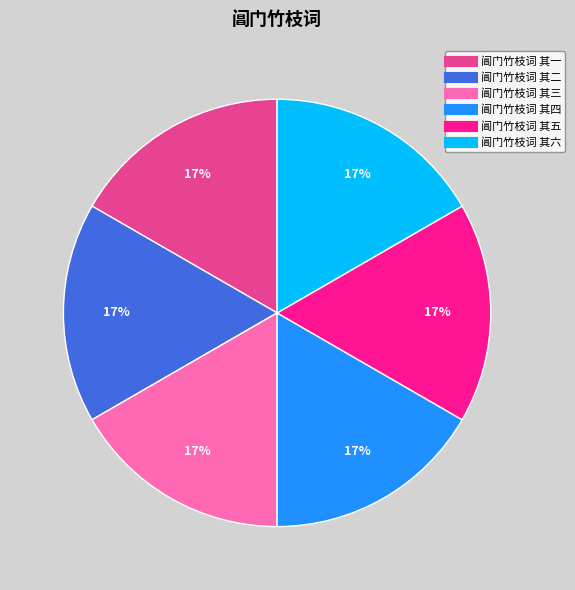

Approximately how many times larger is the value at 阊门竹枝词 其五 compared to 阊门竹枝词 其二?

1.0